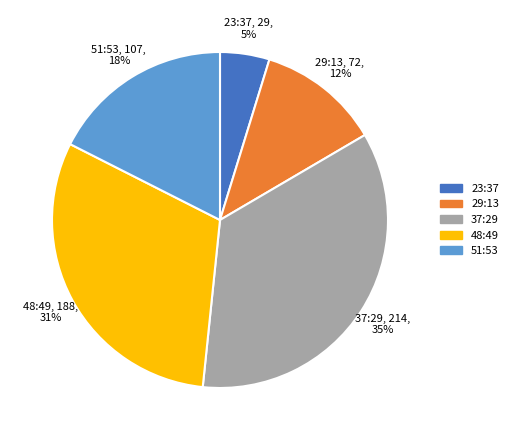

To the nearest percent, what percentage of the pie is 48:49?

31%